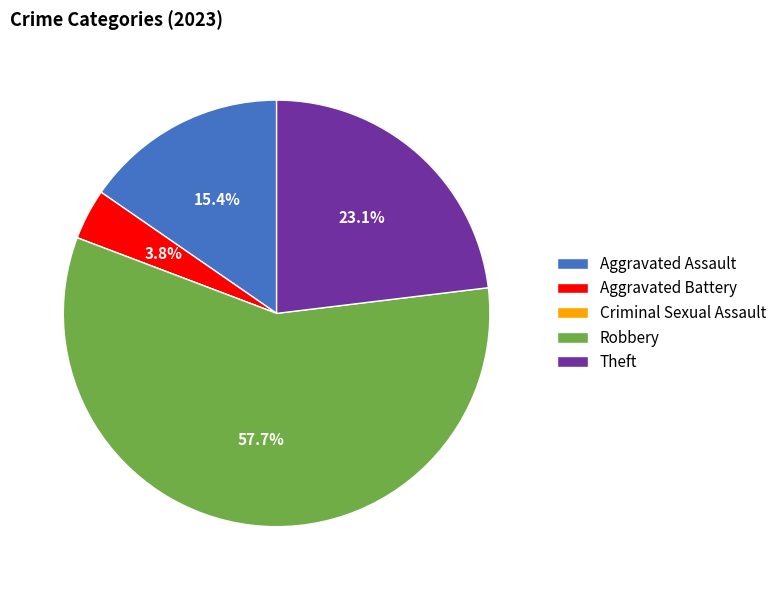

Do Aggravated Assault and Robbery together represent more than half of the pie?

Yes